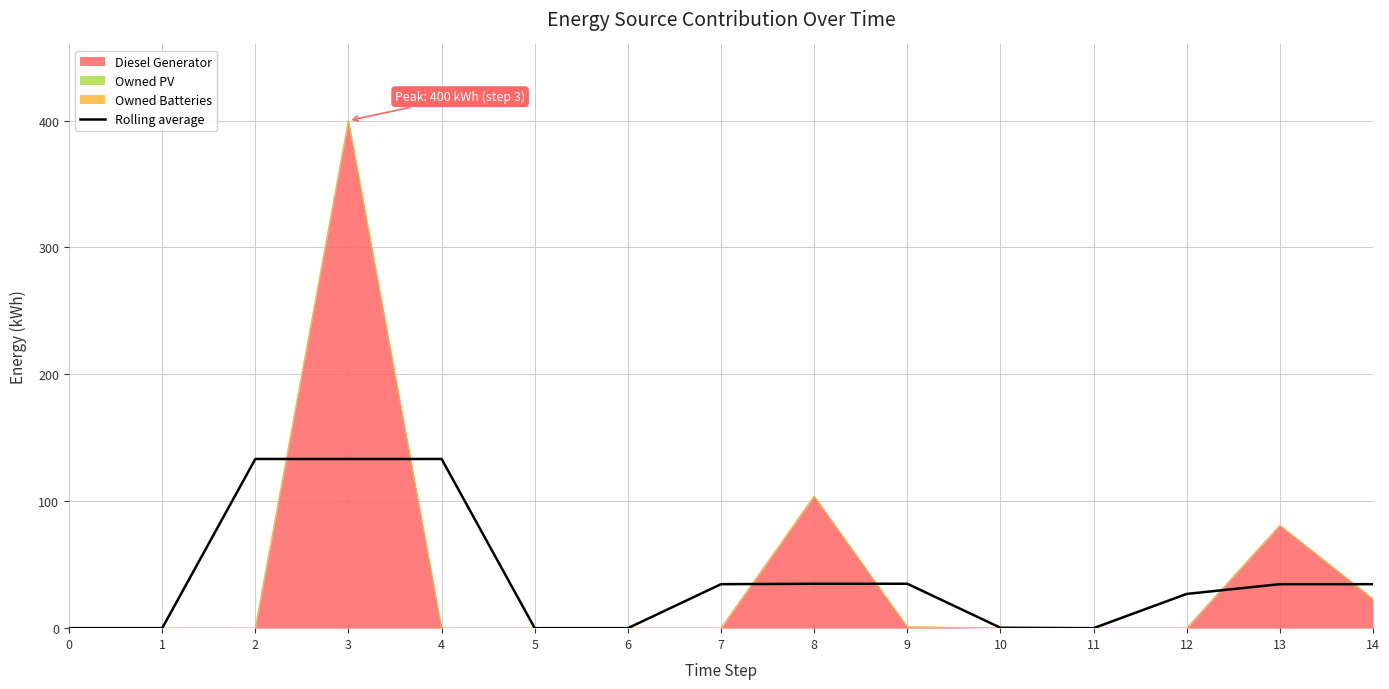

What is the sum of the values at 2 and 7?

168.0